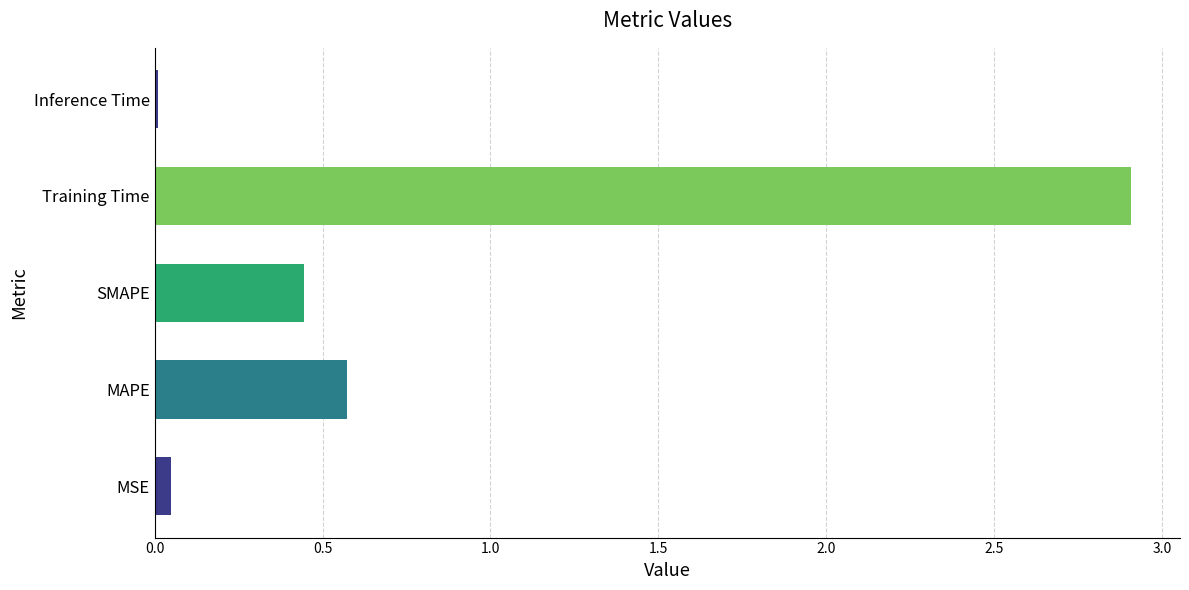

Which label corresponds to the largest value in the chart?

Training Time